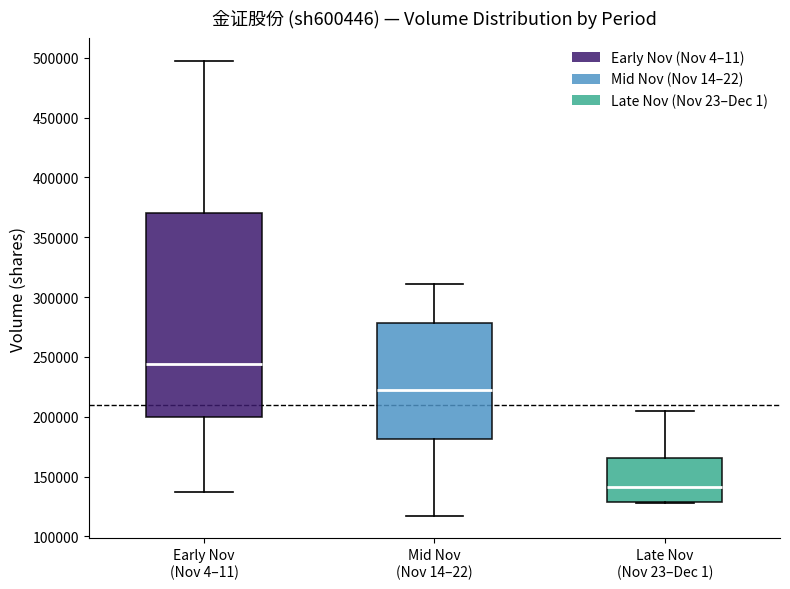

Reading left to right, transcribe this box plot: for each box, give where its median line is, the range the box spans, and where its two whiskers end, as read against the y-axis. The values are not printed on the chart, so give them approximately, as read against the axis.

Early Nov (Nov 4–11): median 245000, box 200000 to 370000, whiskers 135000 to 500000
Mid Nov (Nov 14–22): median 220000, box 180000 to 280000, whiskers 115000 to 310000
Late Nov (Nov 23–Dec 1): median 140000, box 130000 to 165000, whiskers 130000 to 205000